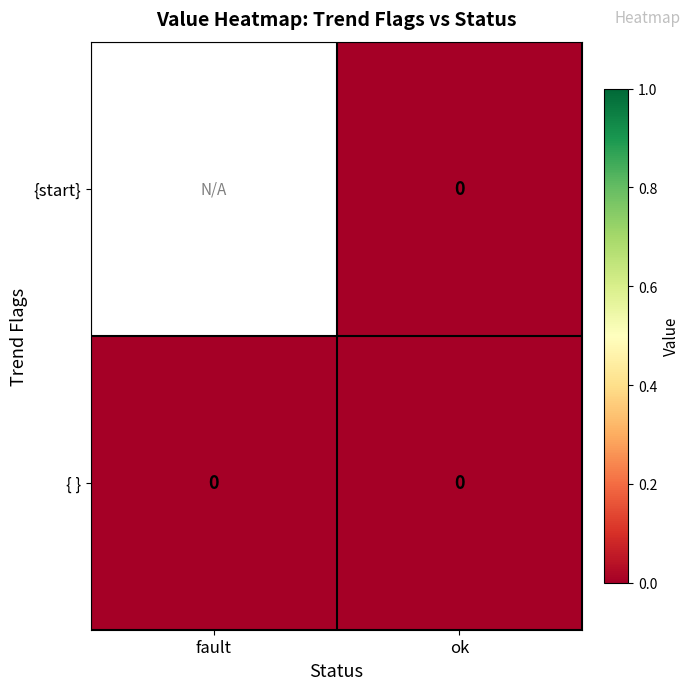

Which series has the largest range (max minus min)?

{ }